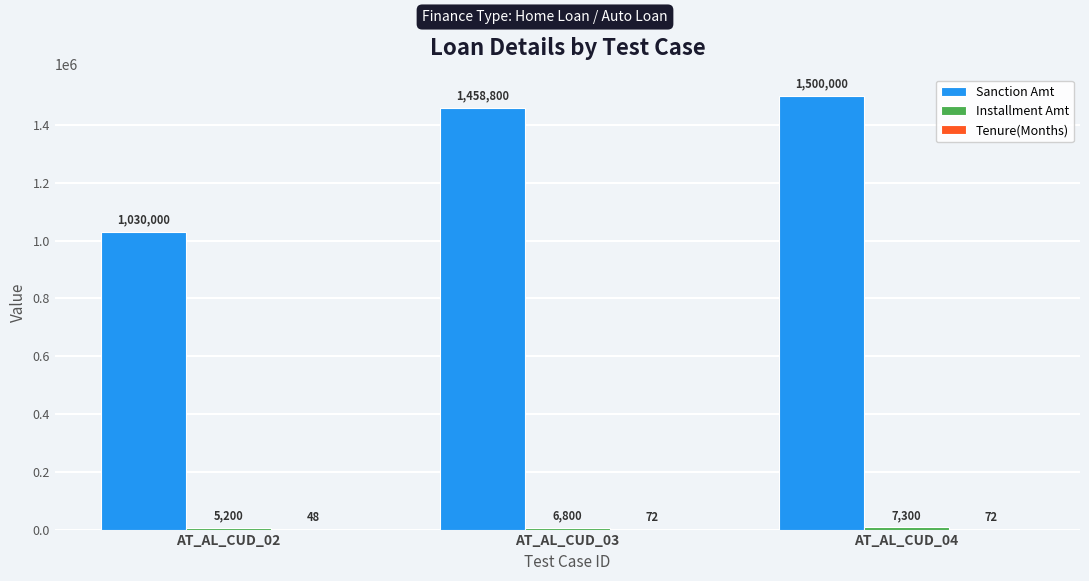

Which label corresponds to the largest value in the chart?

AT_AL_CUD_04